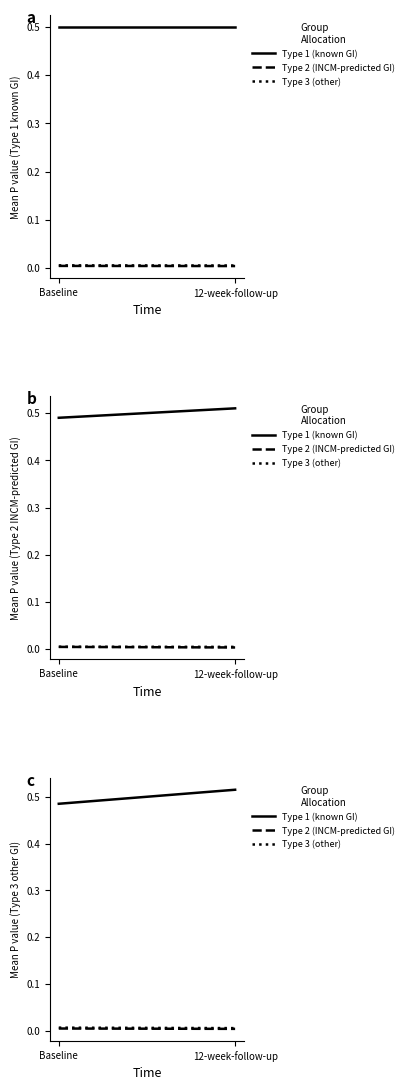

At which category does the chart reach its peak across all series?

12-week-follow-up